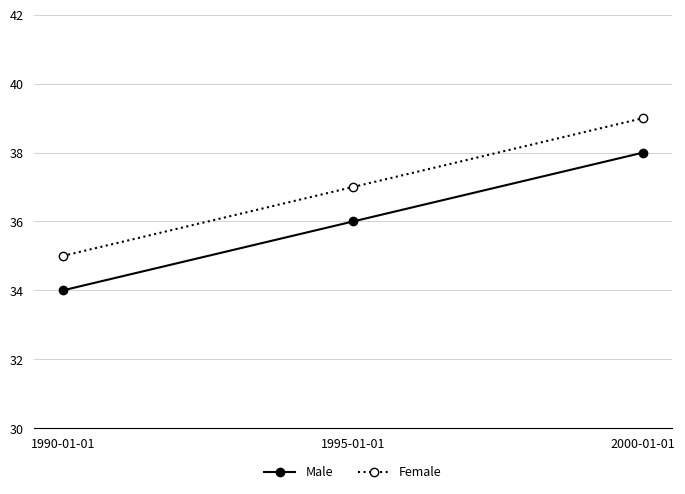

Which label corresponds to the smallest value in the chart?

1990-01-01